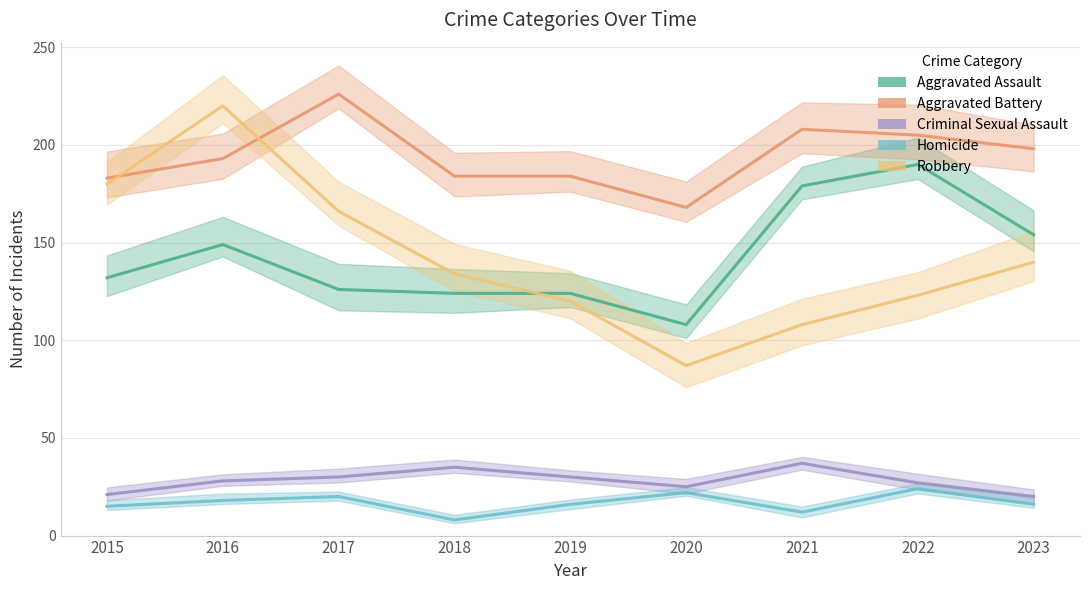

The value of Homicide at 2020 is 22. True or false?

True